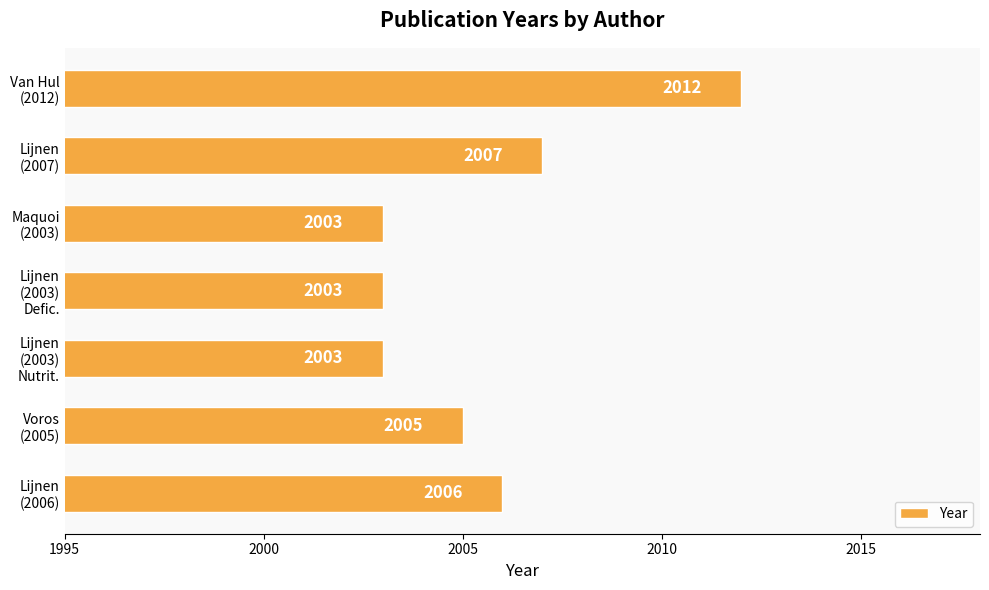

What is the average value?

2006